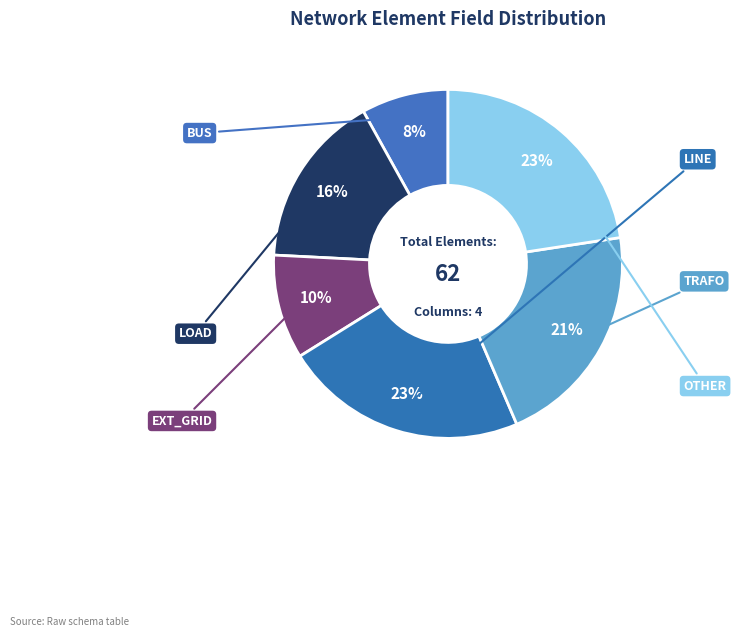

How many slices are in this pie chart?

6